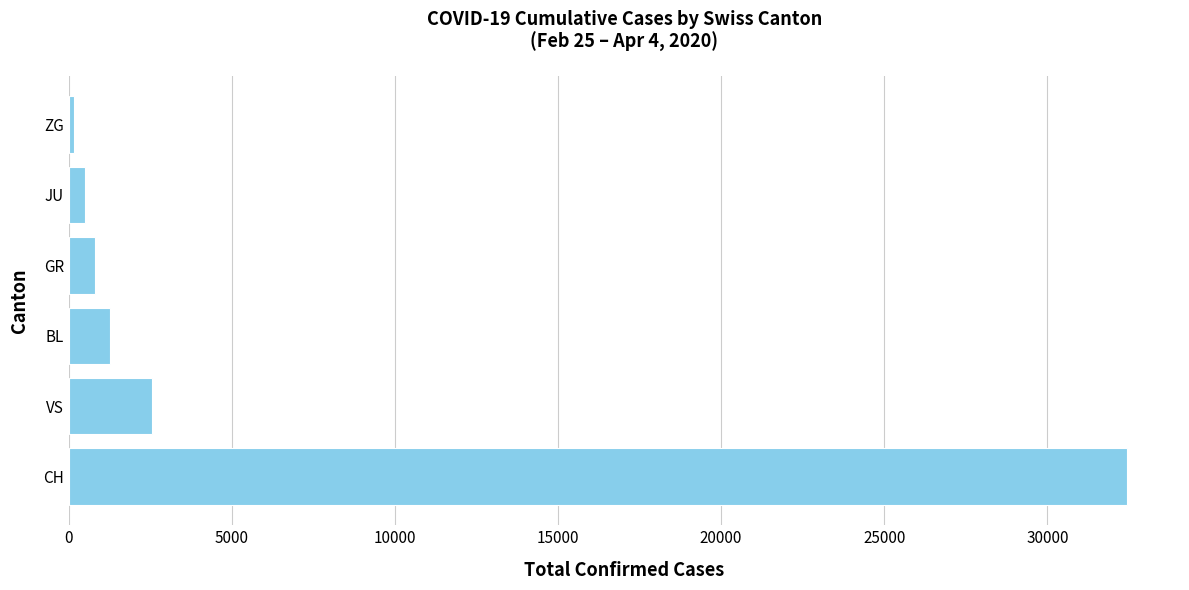

What is the change in value from CH to GR?

-31623